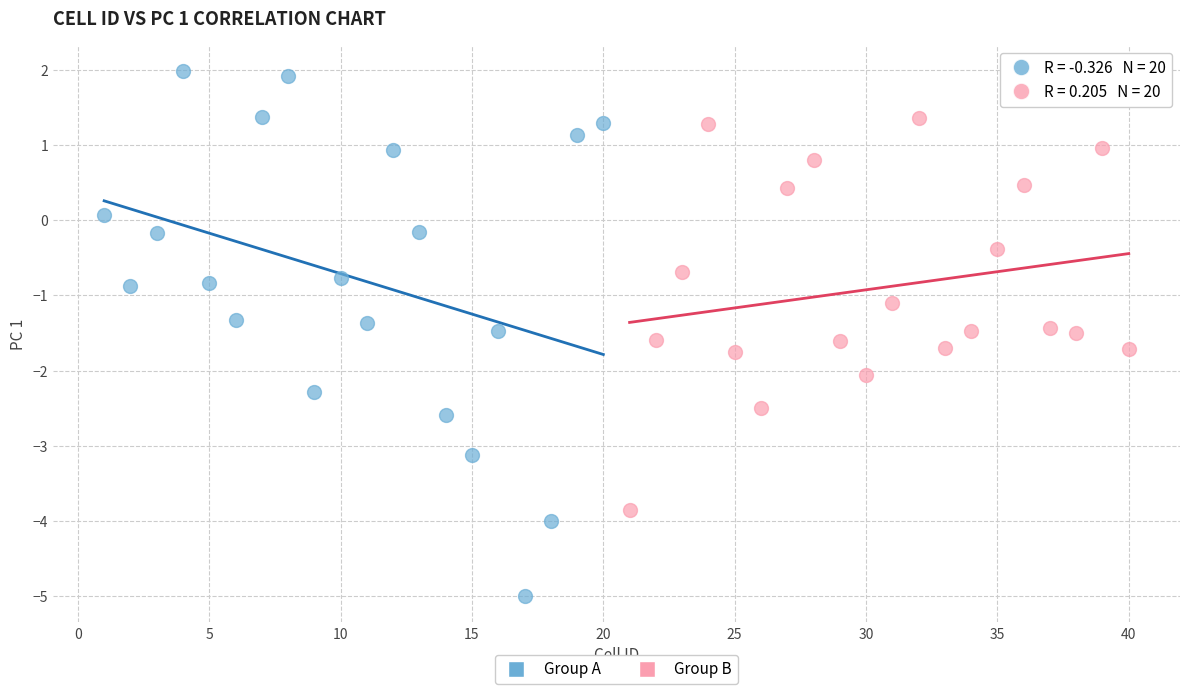

Which series contains the lowest Y value?

Group A